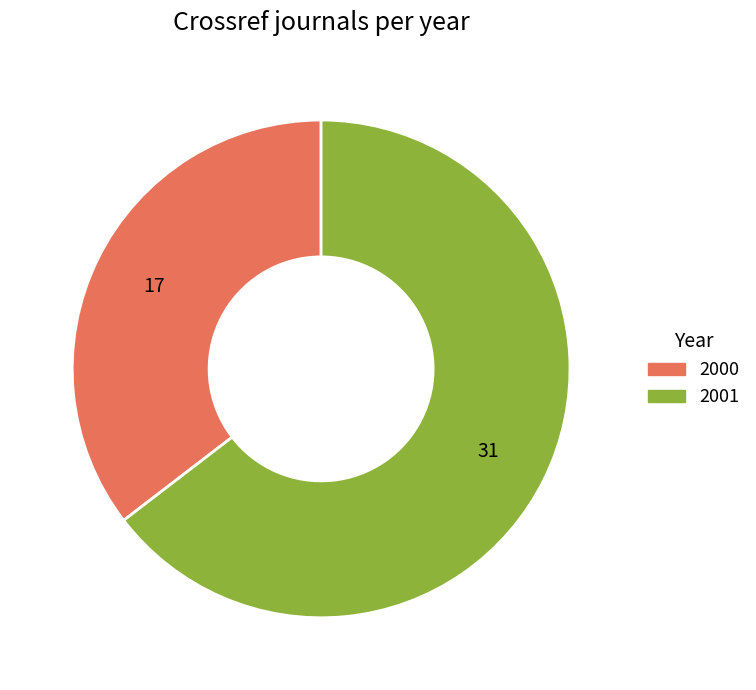

Which category accounts for the majority?

2001